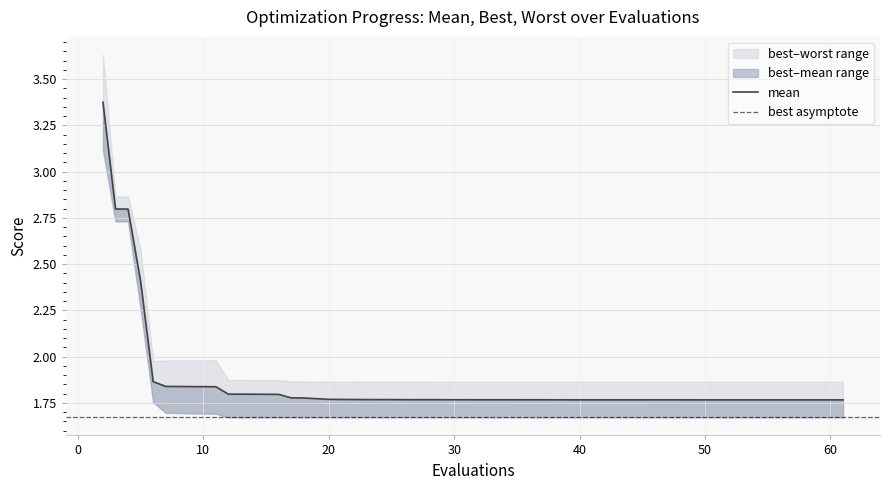

What is the minimum value for worst?

1.9